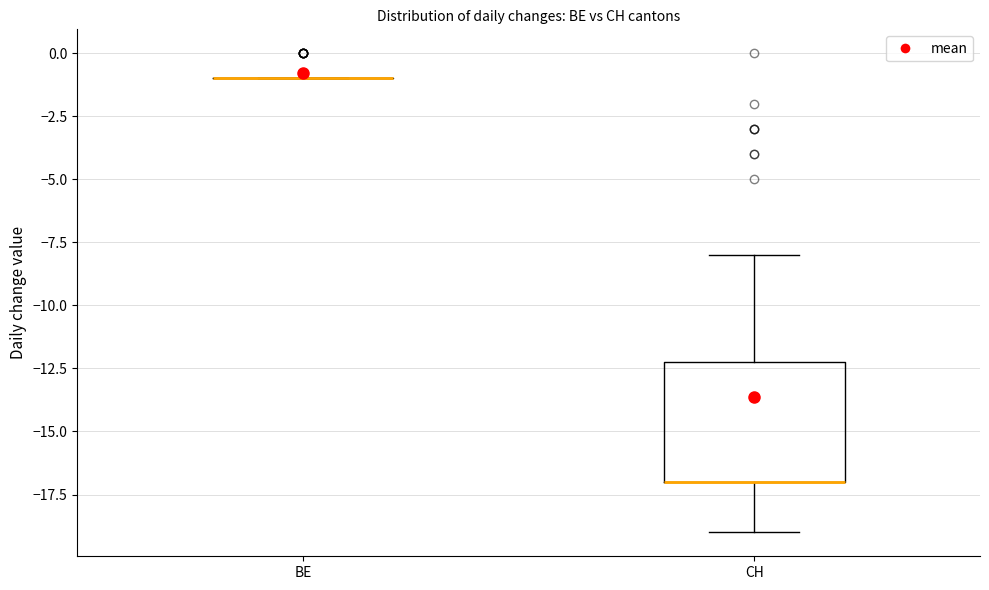

Comparing the boxes themselves (not the whiskers), which one is the tallest?

CH